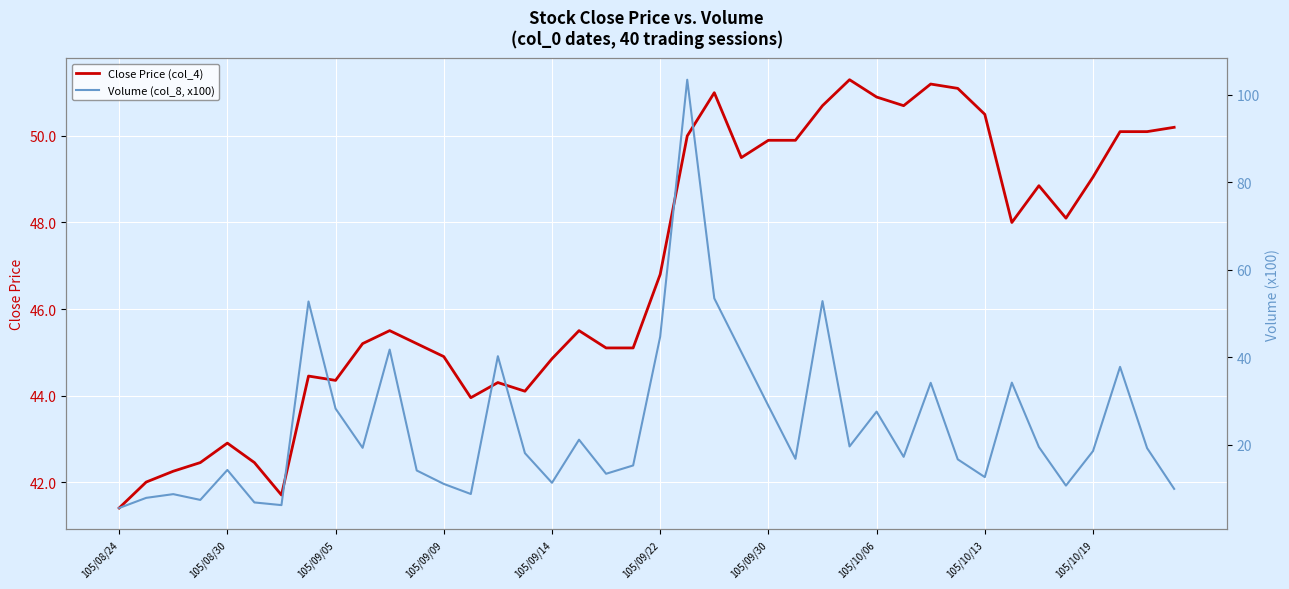

Is it true that Close Price (col_4) equals 66.7 at 105/09/09?

False